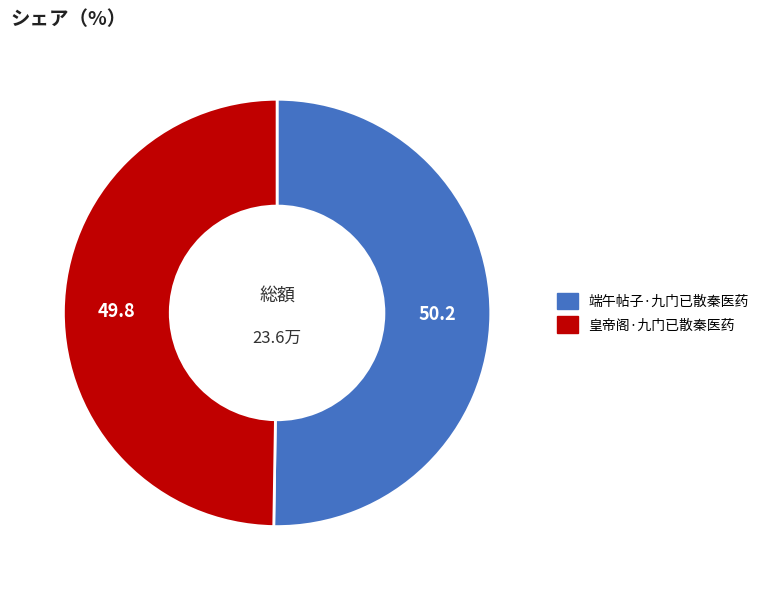

What is the ratio of the value at 端午帖子·九门已散秦医药 to the value at 皇帝阁·九门已散秦医药?

1.0